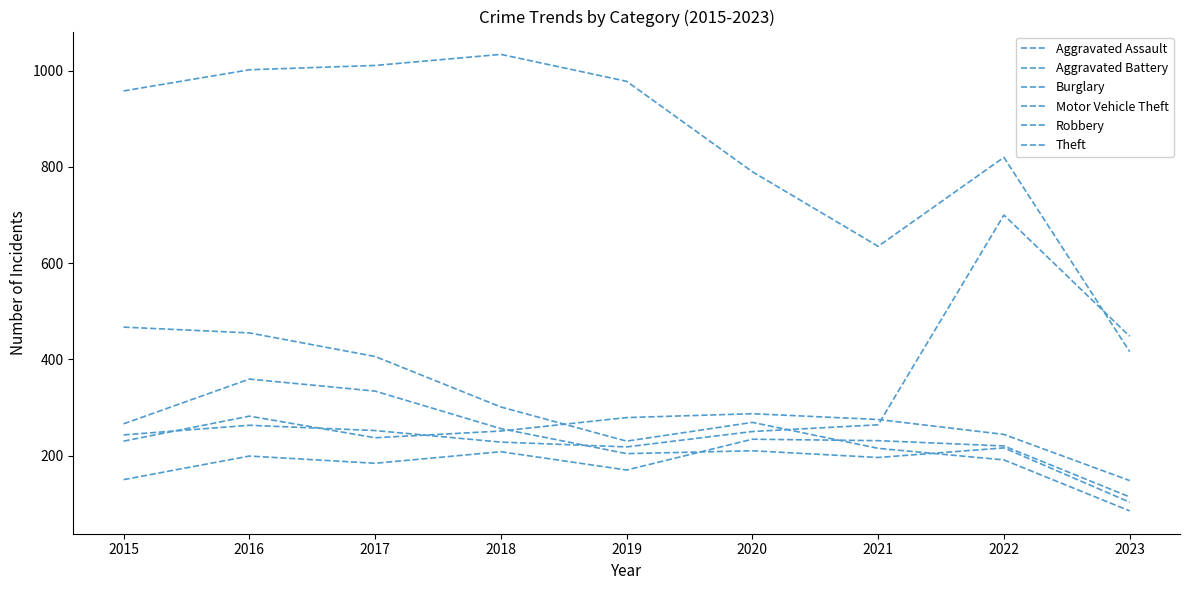

What is the total value across all series at 2015?

2314